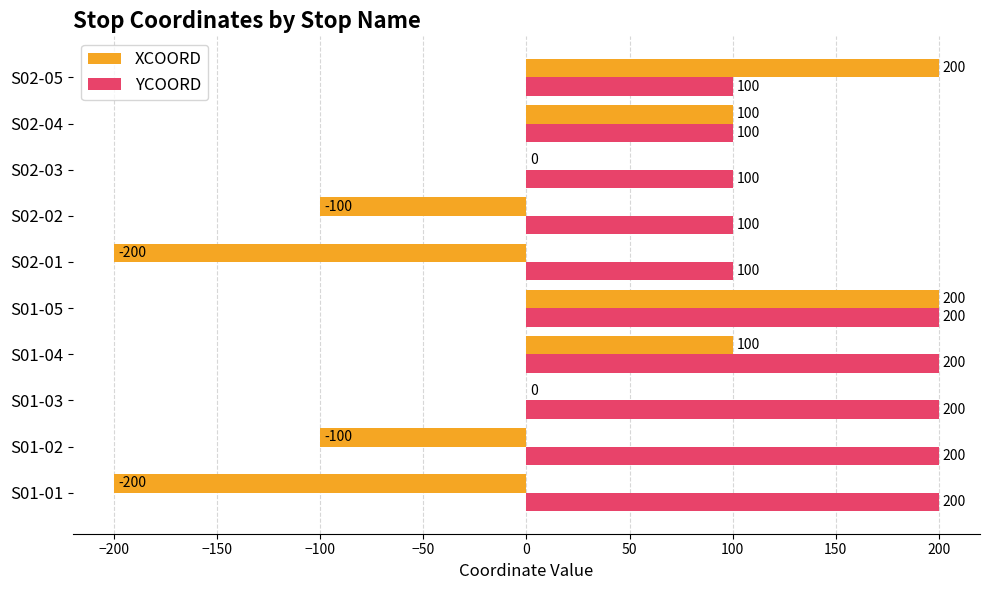

At which category is the sum across all series the highest?

S01-05